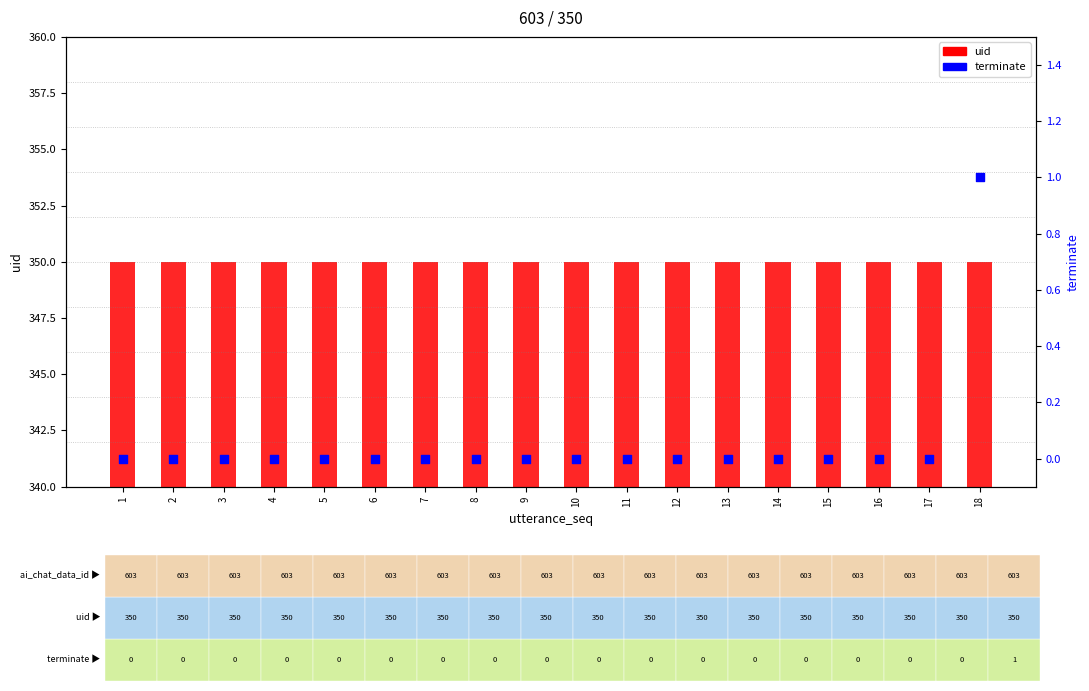

Which series has the largest Y range (max minus min)?

terminate